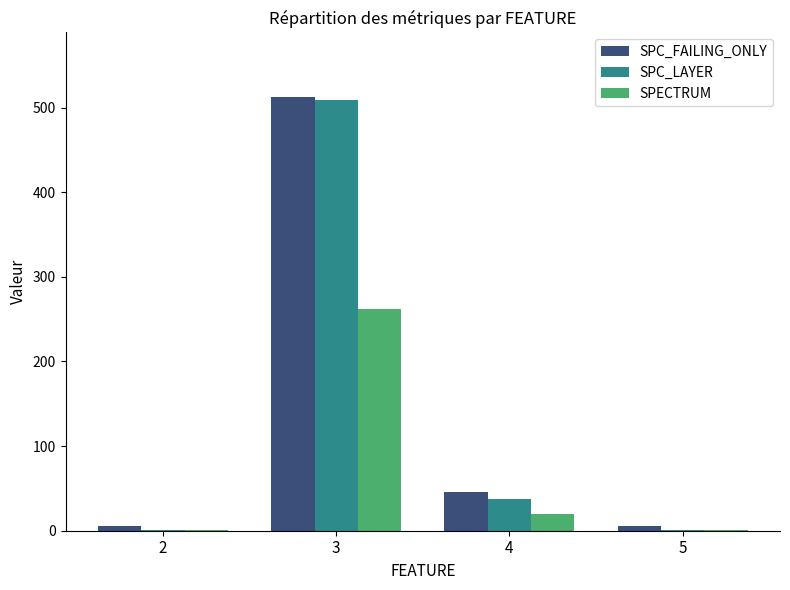

At which category is the sum across all series the highest?

3